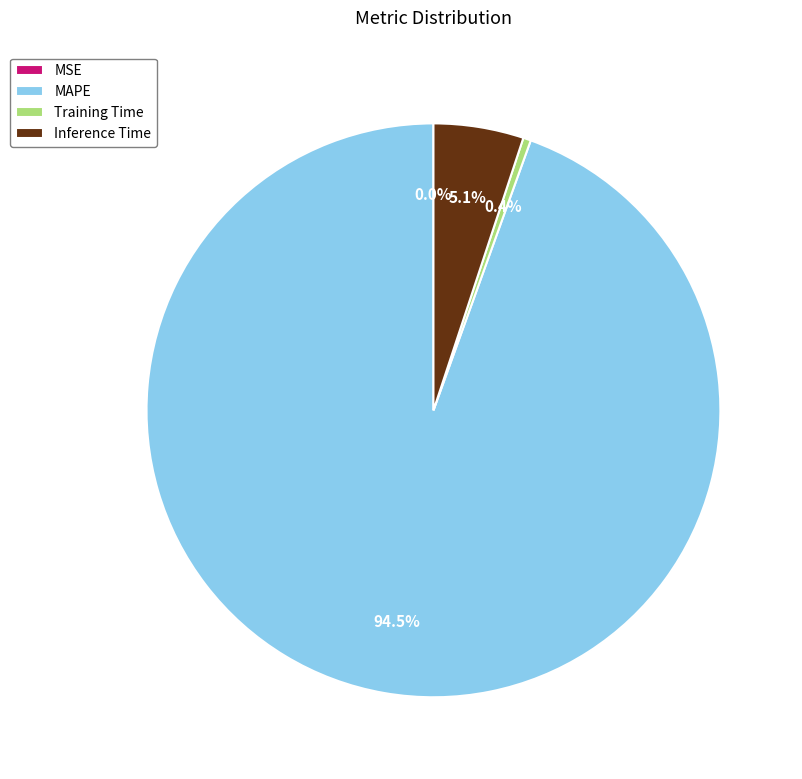

Does any single category account for the majority?

Yes